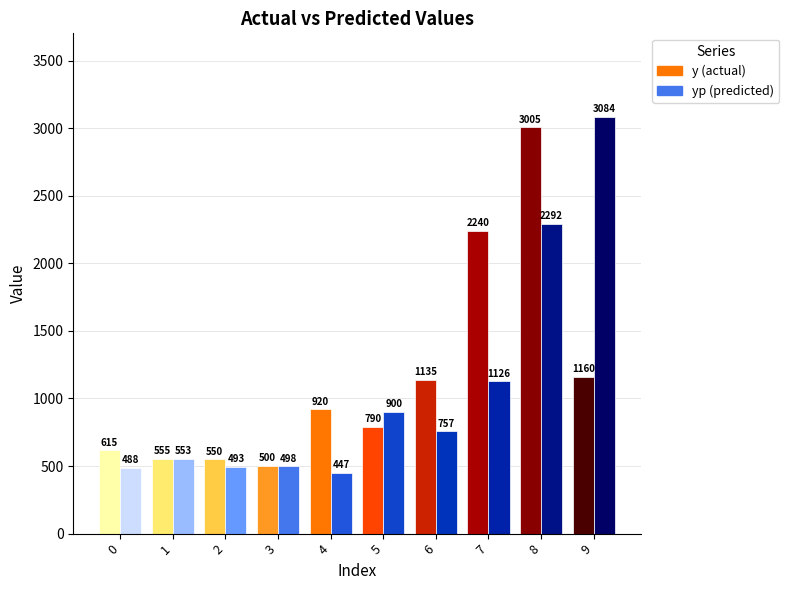

At which category is the sum across all series the highest?

8